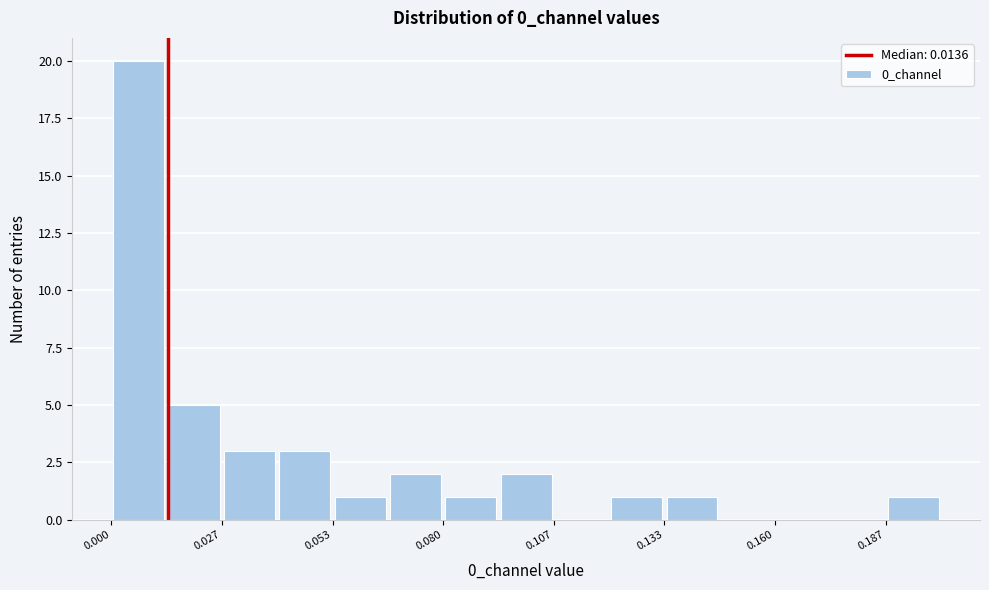

Read against the x-axis, roughly where is the centre of the tallest bar?

0.005